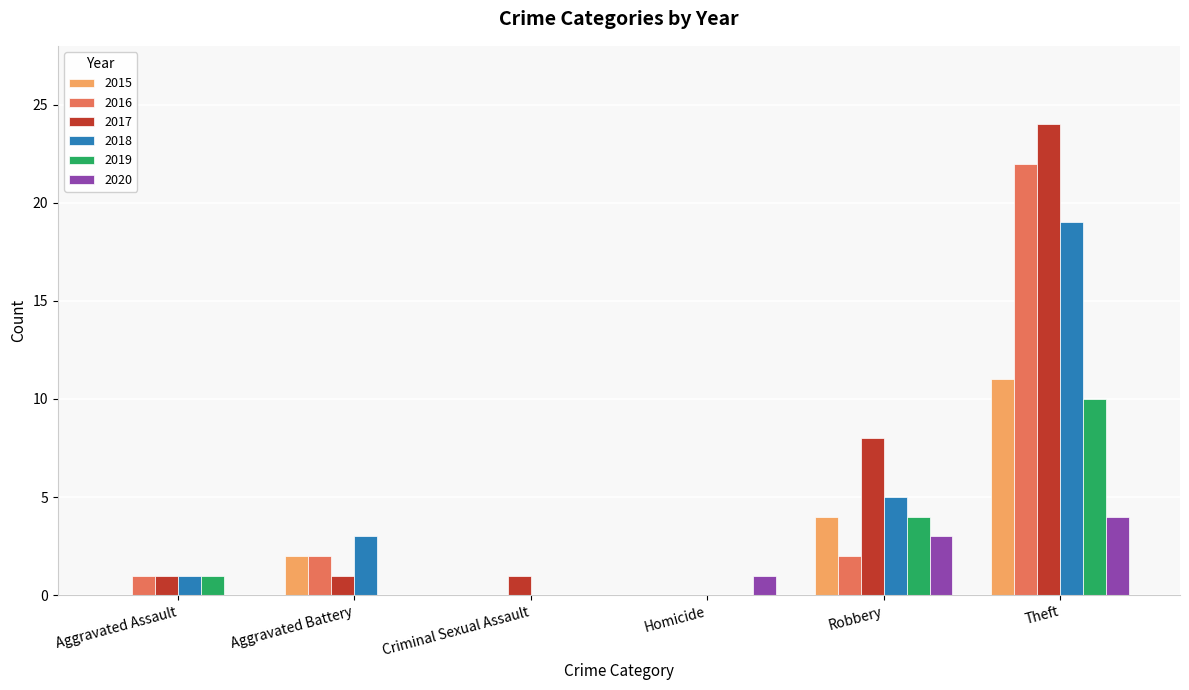

True or false: 2018 has a value of 27 at Theft.

False